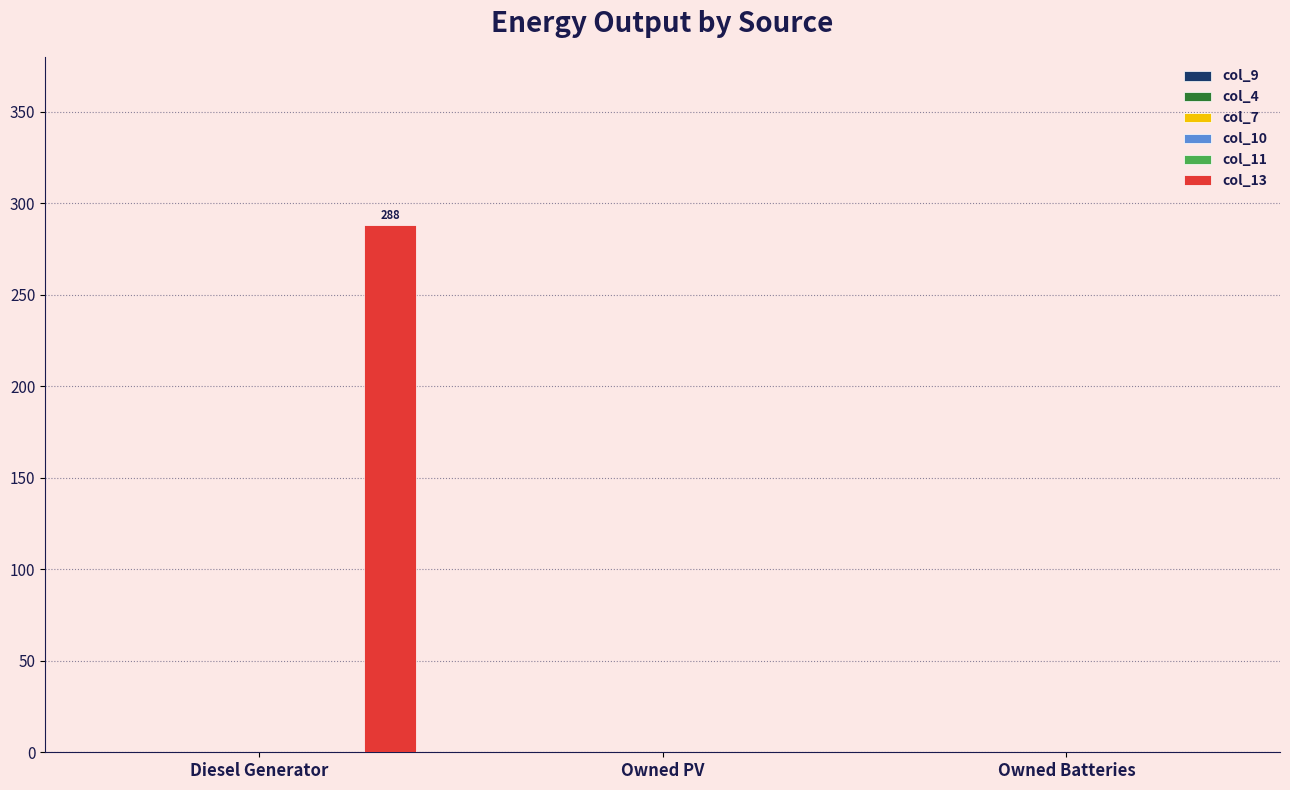

What is the greatest value displayed?

288